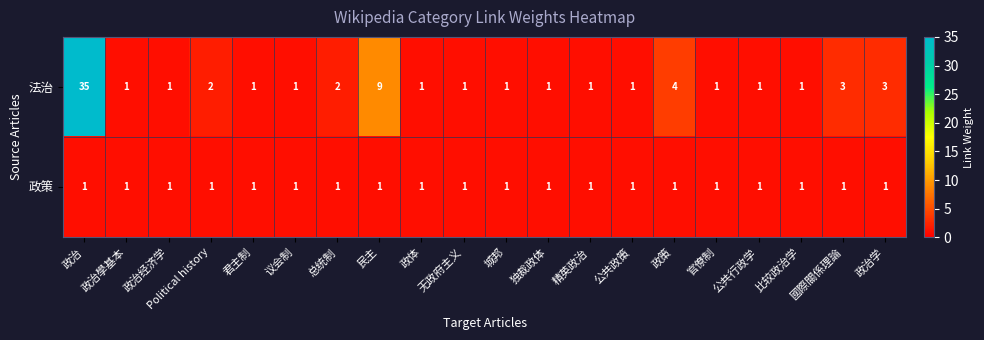

What is the sum of the 法治 values at 國際關係理論 and 民主?

12